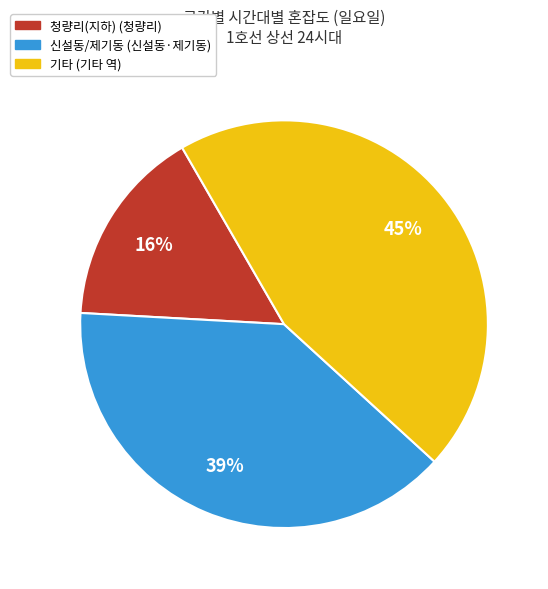

To the nearest percent, what is the difference between the largest and smallest slice percentages?

29%